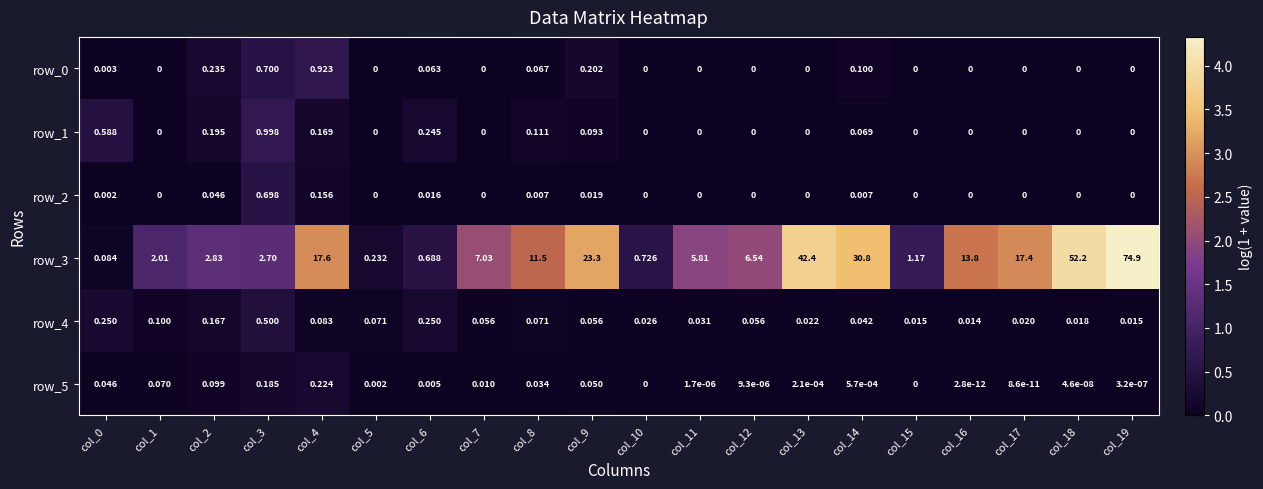

Is the value of row_2 at col_13 greater than the value of row_3 at col_17?

No